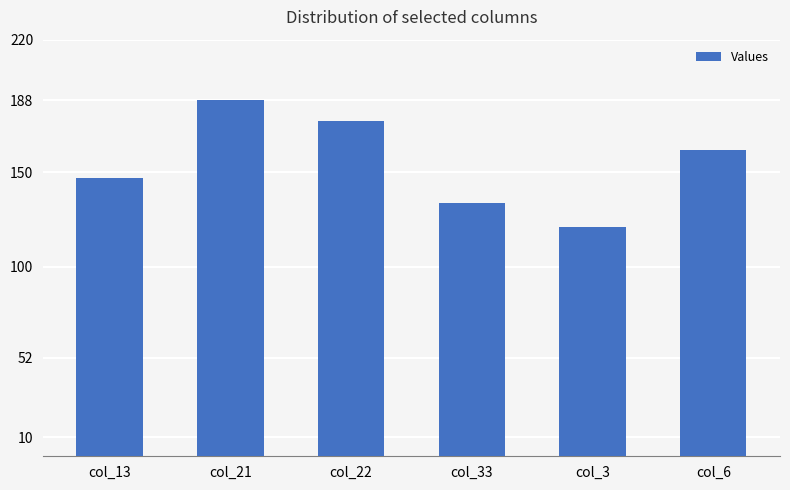

Rank the categories by value from highest to lowest.

col_21, col_22, col_6, col_13, col_33, col_3